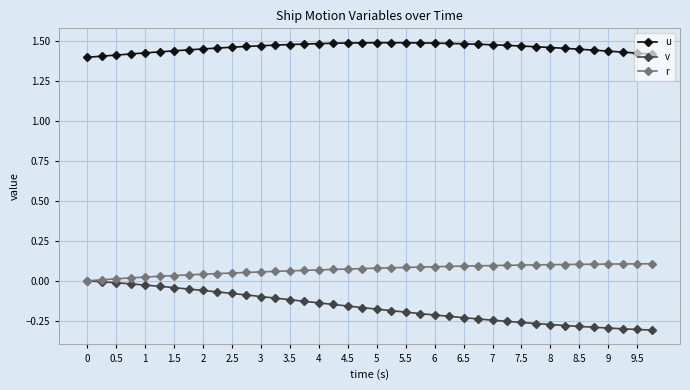

True or false: u has more than 0 points higher than both neighbors.

True